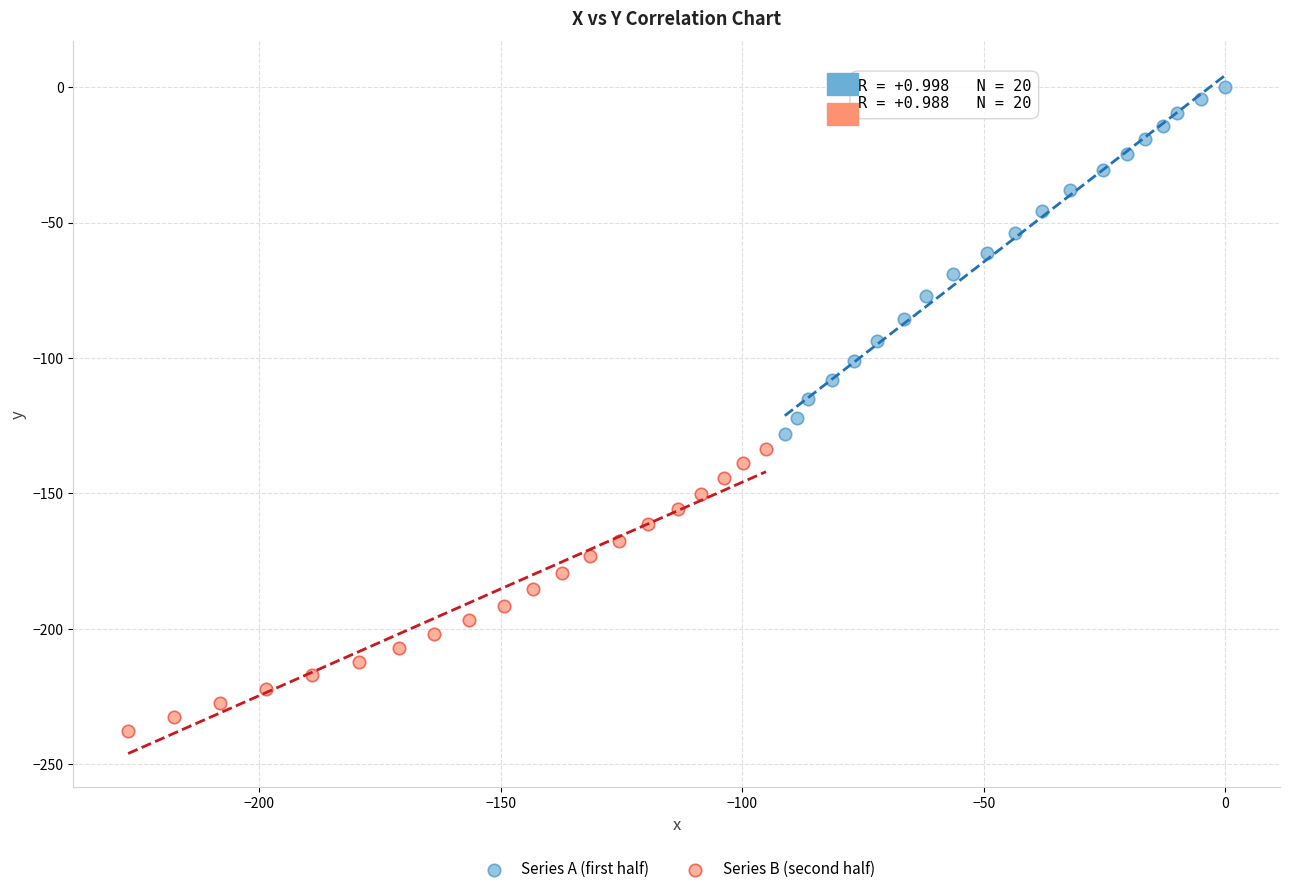

Which series reaches the minimum Y coordinate?

Series B (second half)